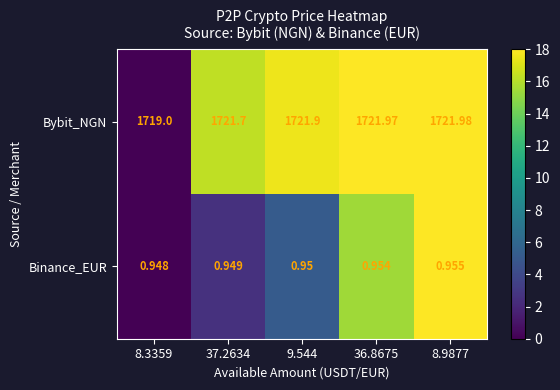

At which category does the chart reach its peak across all series?

8.9877